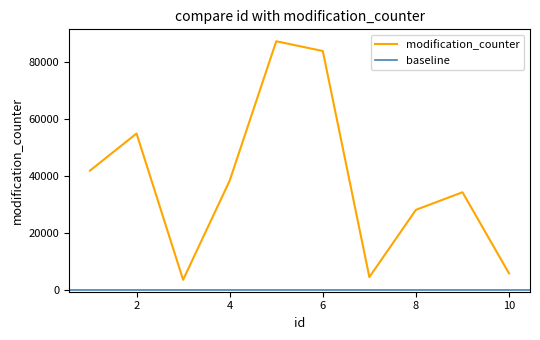

True or false: the data has more than 0 interior local peaks.

True